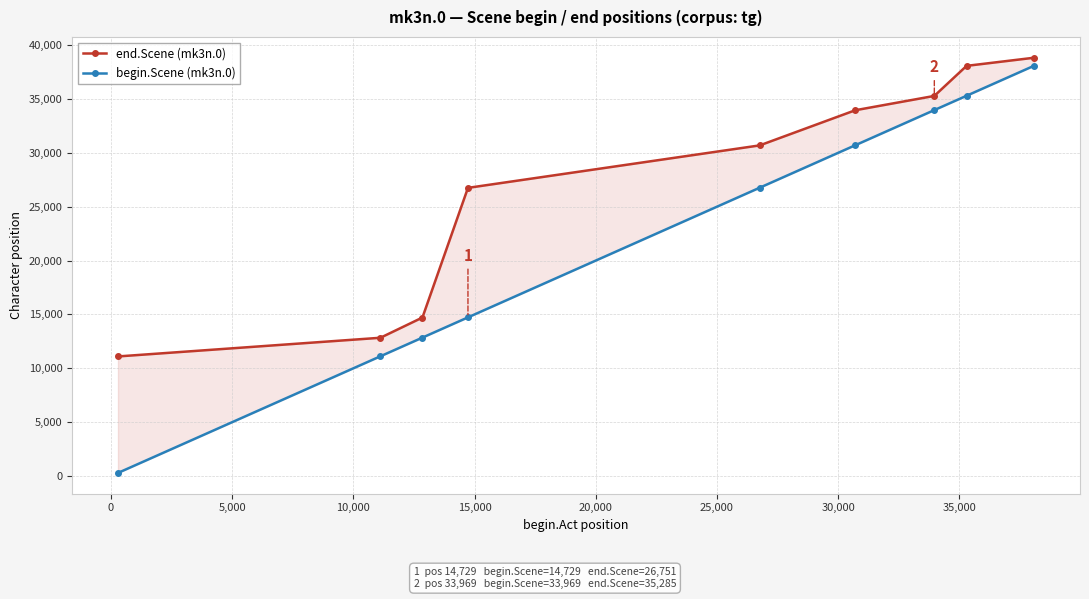

How many distinct data groups are displayed?

2